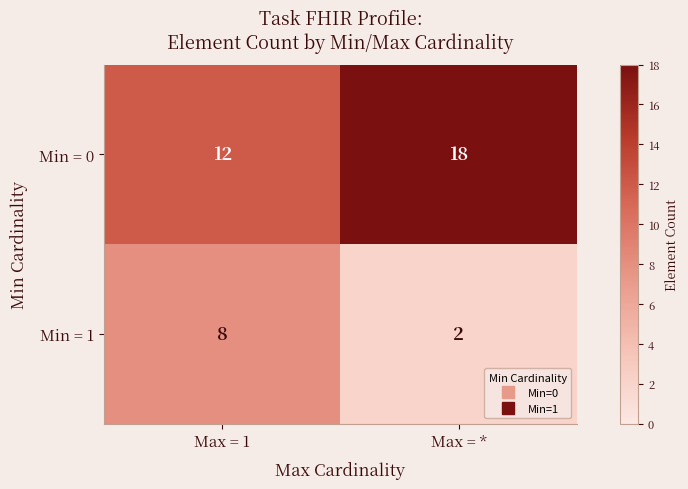

Reading right to left, list all the values displayed in this chart.

Min = 0: Max = *=18	Max = 1=12
Min = 1: Max = *=2	Max = 1=8